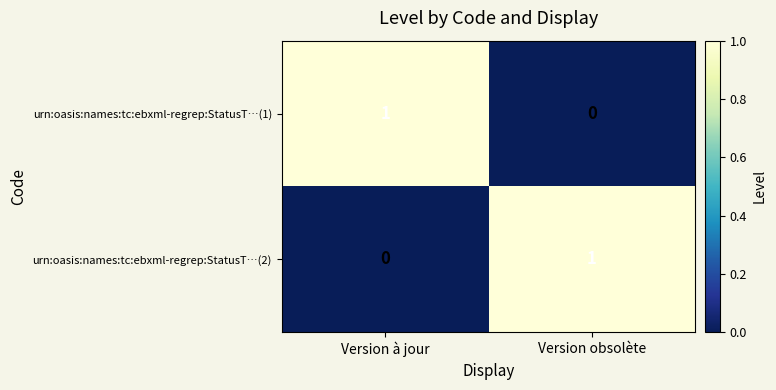

How many categories are shown in the chart?

2